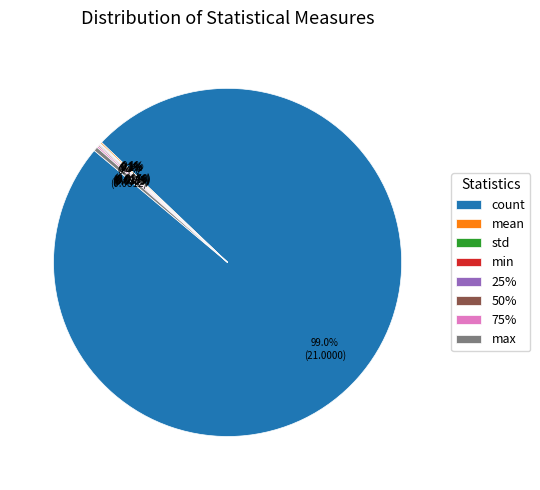

Which category has the biggest portion of the pie?

count